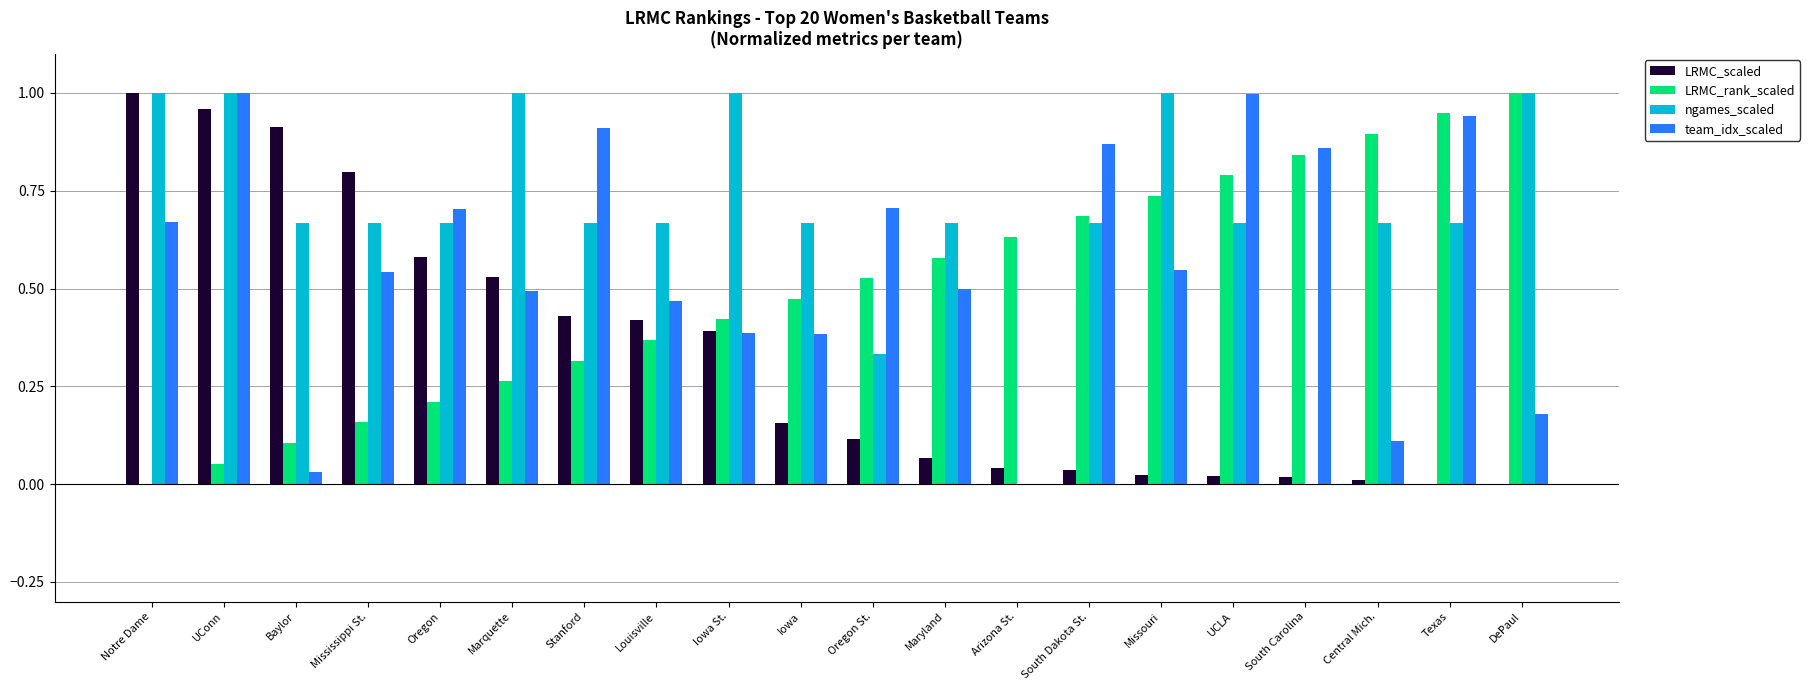

Is the value of LRMC_rank_scaled at Central Mich. greater than the value of LRMC_scaled at Texas?

Yes